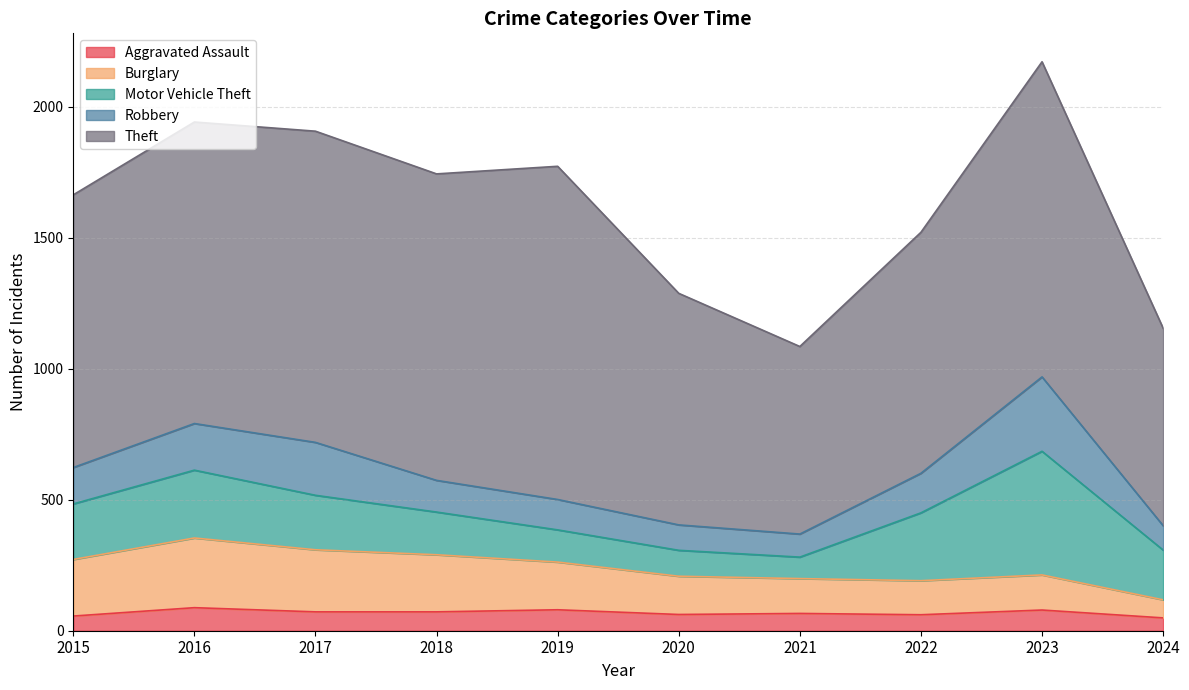

What is the value of the Robbery point at the 8th from the left?

151